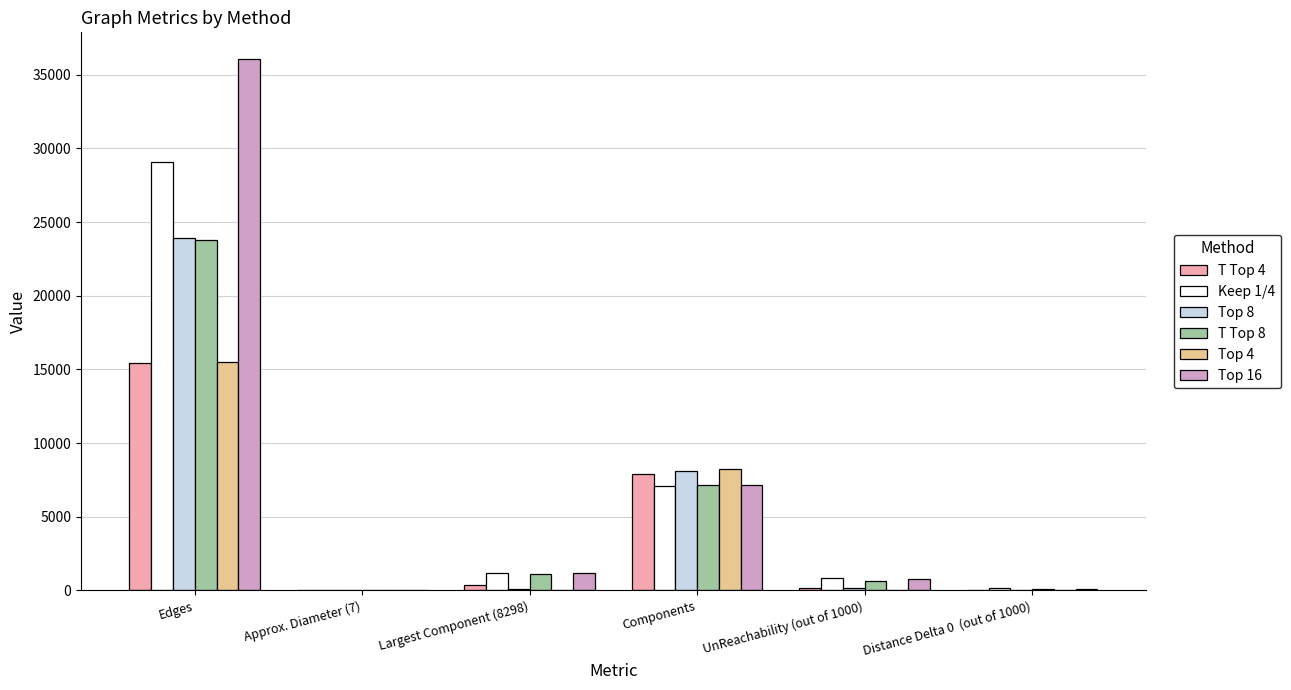

Are the bars horizontal?

No